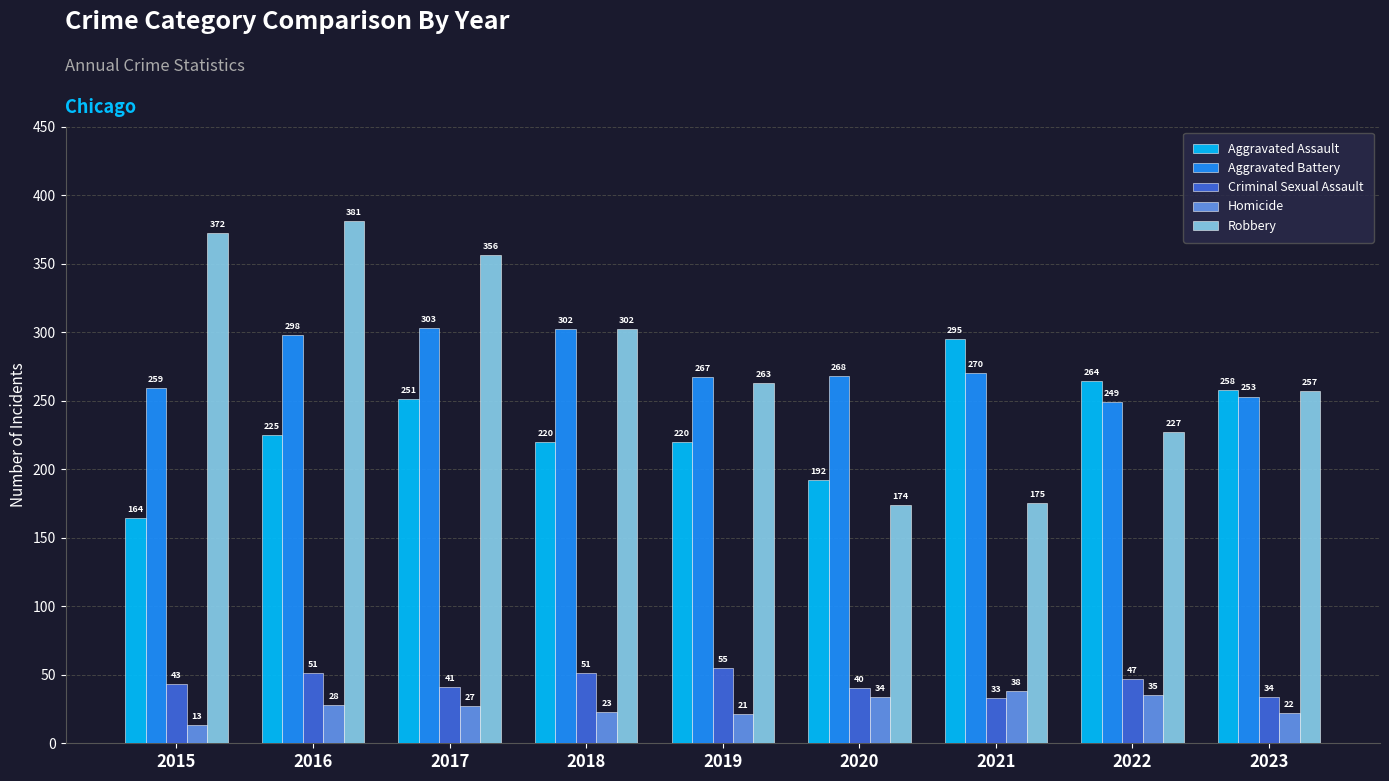

At how many categories does at least one series exceed 291?

5